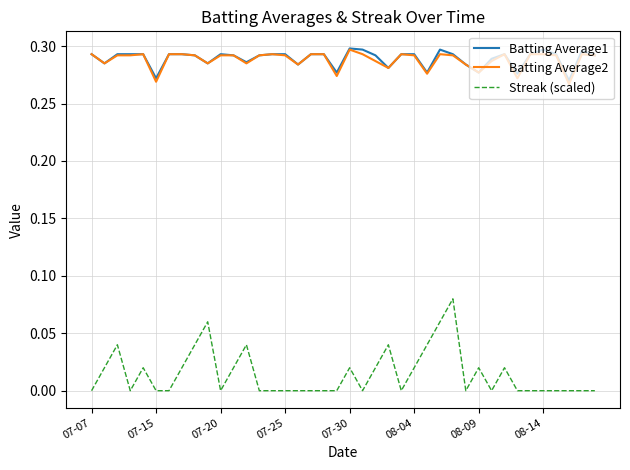

Which series has the largest range (max minus min)?

Streak (scaled)